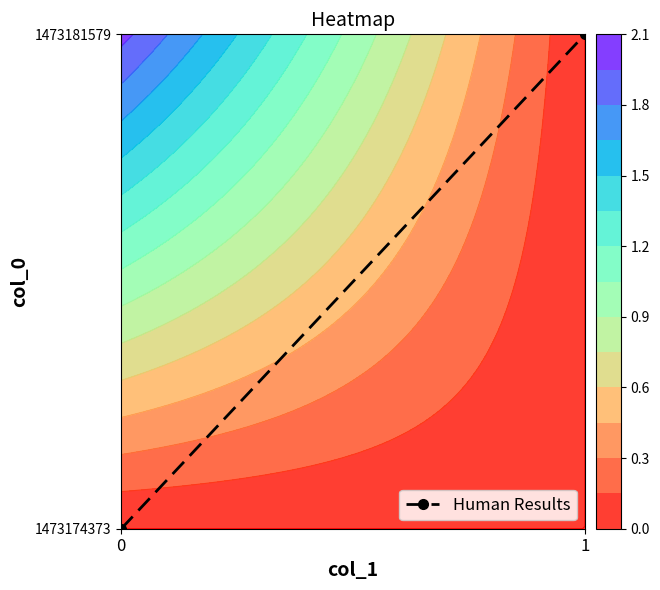

The value at 0 is 0. True or false?

True